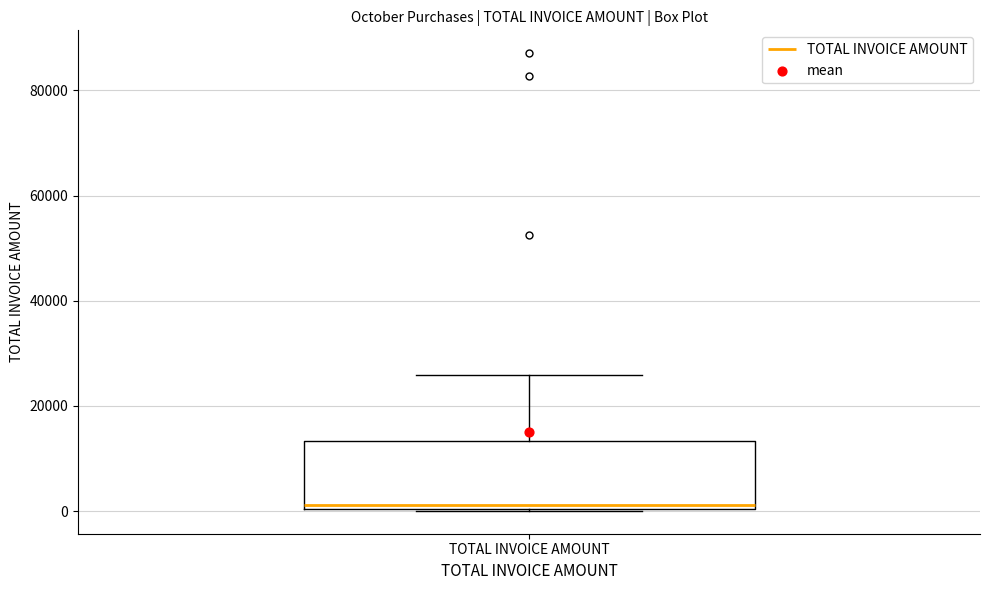

Read this box plot against the y-axis: the position of the median line, the range covered by the box, and the ends of both whiskers. The values are not printed on the chart, so give them approximately, as read against the axis.

median 2000, box 0 to 14000, whiskers 0 to 26000